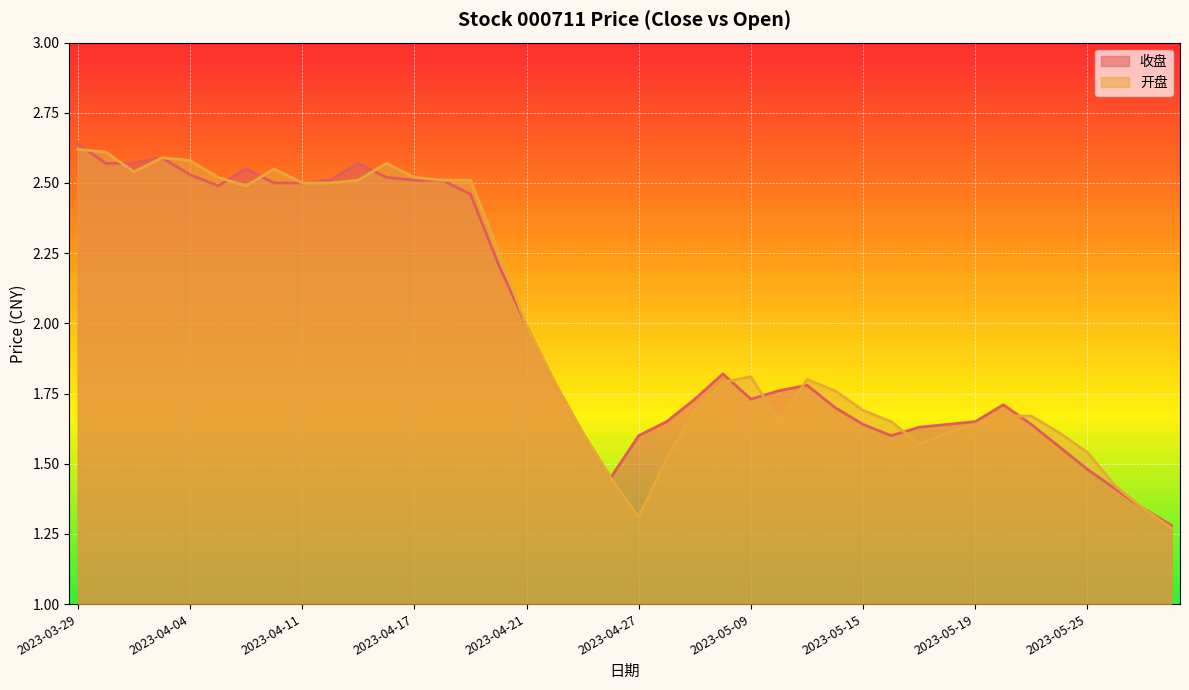

Reading left to right, what are all the values shown in this chart?

收盘: 2023-03-29=2.6	2023-03-30=2.6	2023-03-31=2.6	2023-04-03=2.6	2023-04-04=2.5	2023-04-06=2.5	2023-04-07=2.5	2023-04-10=2.5	2023-04-11=2.5	2023-04-12=2.5	2023-04-13=2.6	2023-04-14=2.5	2023-04-17=2.5	2023-04-18=2.5	2023-04-19=2.5	2023-04-20=2.2	2023-04-21=2.0	2023-04-24=1.8	2023-04-25=1.6	2023-04-26=1.4	2023-04-27=1.6	2023-05-04=1.6	2023-05-05=1.7	2023-05-08=1.8	2023-05-09=1.7	2023-05-10=1.8	2023-05-11=1.8	2023-05-12=1.7	2023-05-15=1.6	2023-05-16=1.6	2023-05-17=1.6	2023-05-18=1.6	2023-05-19=1.6	2023-05-22=1.7	2023-05-23=1.6	2023-05-24=1.6	2023-05-25=1.5	2023-05-26=1.4	2023-05-29=1.3	2023-05-30=1.3
开盘: 2023-03-29=2.6	2023-03-30=2.6	2023-03-31=2.5	2023-04-03=2.6	2023-04-04=2.6	2023-04-06=2.5	2023-04-07=2.5	2023-04-10=2.5	2023-04-11=2.5	2023-04-12=2.5	2023-04-13=2.5	2023-04-14=2.6	2023-04-17=2.5	2023-04-18=2.5	2023-04-19=2.5	2023-04-20=2.3	2023-04-21=2.0	2023-04-24=1.8	2023-04-25=1.6	2023-04-26=1.4	2023-04-27=1.3	2023-05-04=1.5	2023-05-05=1.7	2023-05-08=1.8	2023-05-09=1.8	2023-05-10=1.6	2023-05-11=1.8	2023-05-12=1.8	2023-05-15=1.7	2023-05-16=1.6	2023-05-17=1.6	2023-05-18=1.6	2023-05-19=1.6	2023-05-22=1.7	2023-05-23=1.7	2023-05-24=1.6	2023-05-25=1.5	2023-05-26=1.4	2023-05-29=1.3	2023-05-30=1.3